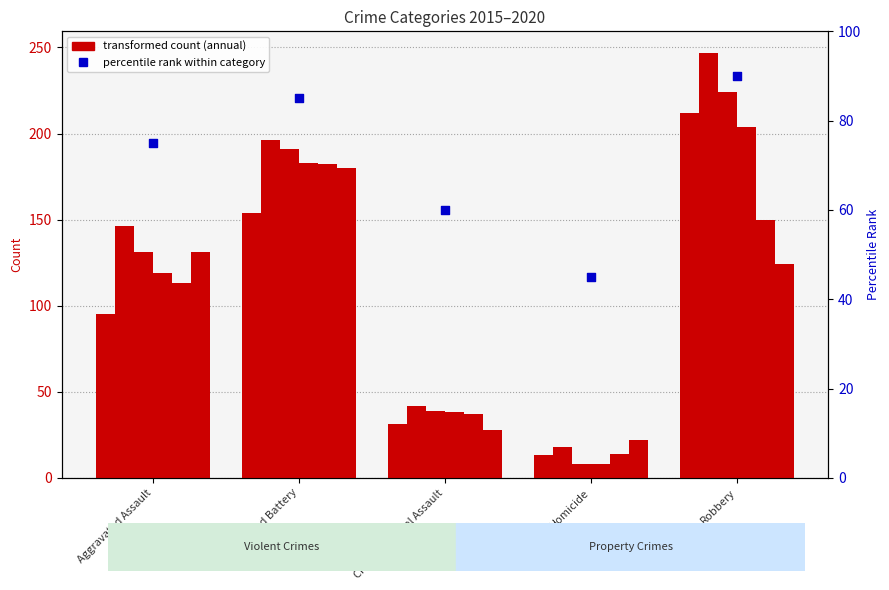

What is the ratio of the value at Aggravated Battery to the value at Aggravated Assault?

1.1